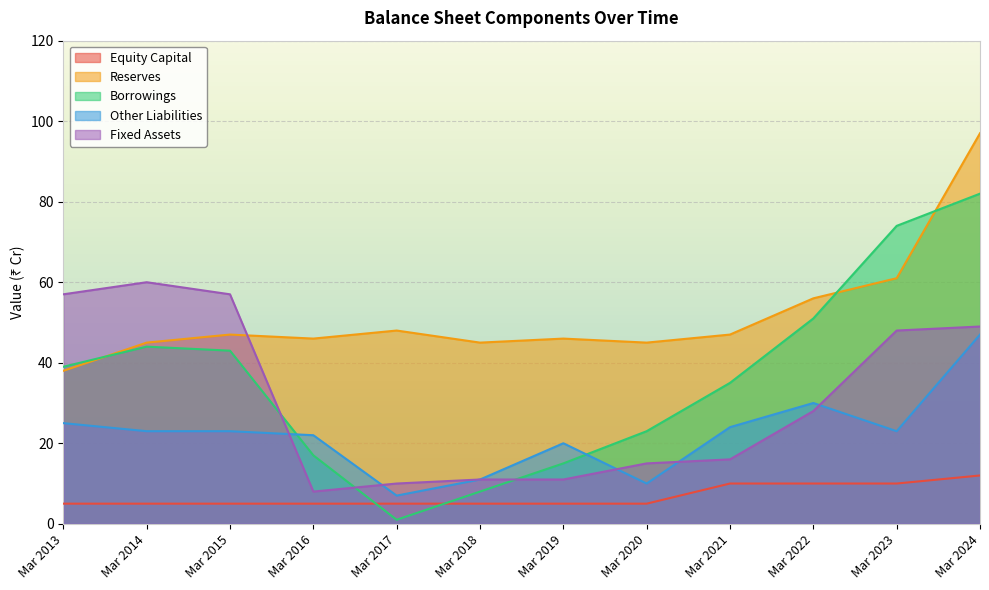

True or false: Fixed Assets has more than 0 interior local peaks.

True